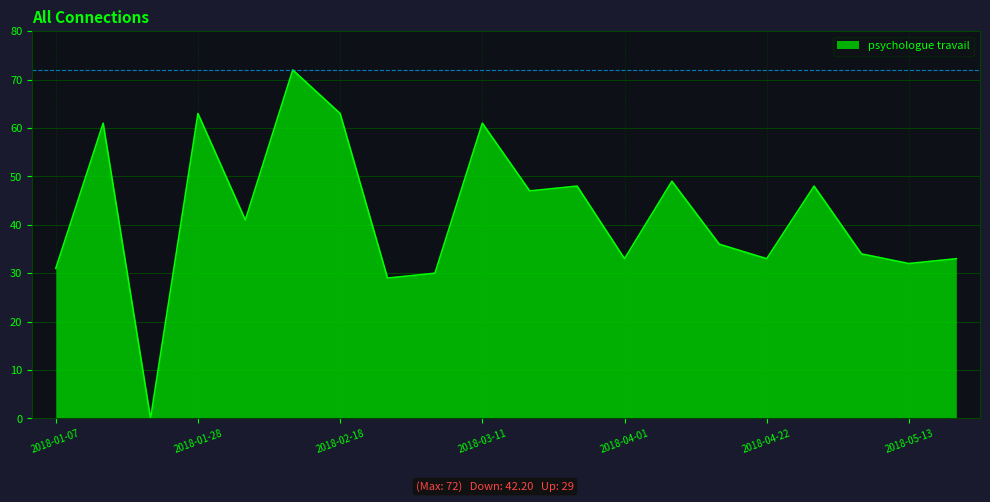

True or false: there are more than 0 points higher than both neighbors.

True